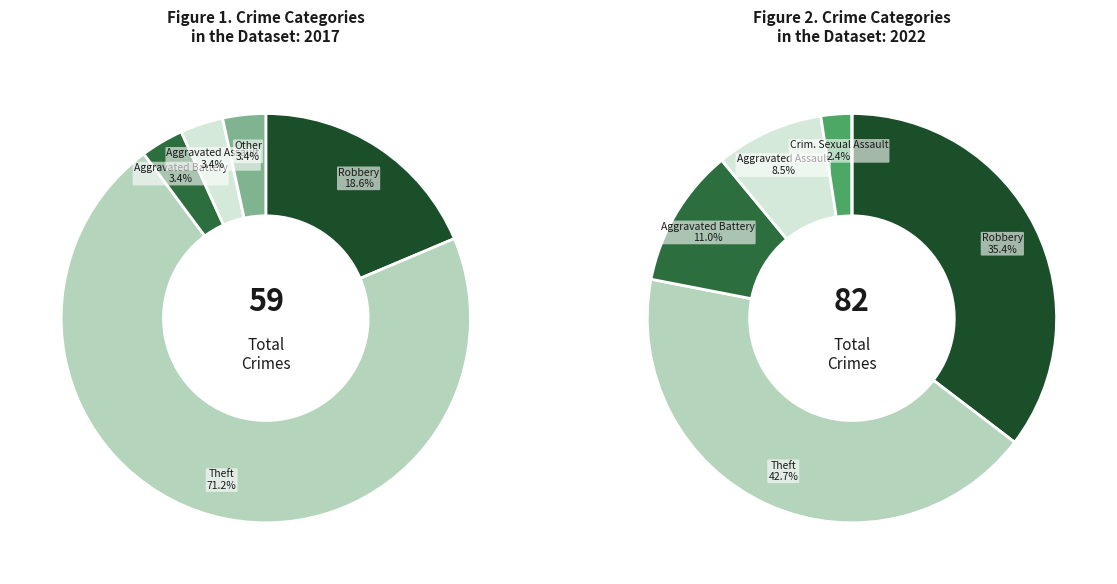

Does any single category account for the majority?

No